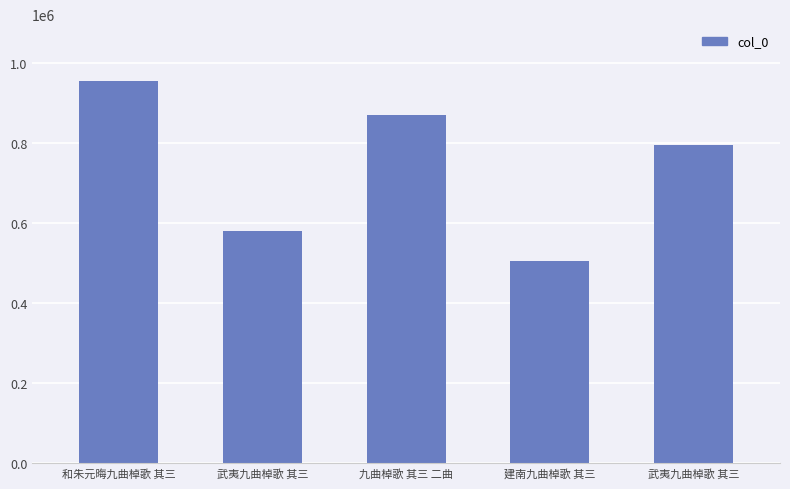

Reading left to right, what are all the values shown in this chart?

953390	579155	870494	504810	794028